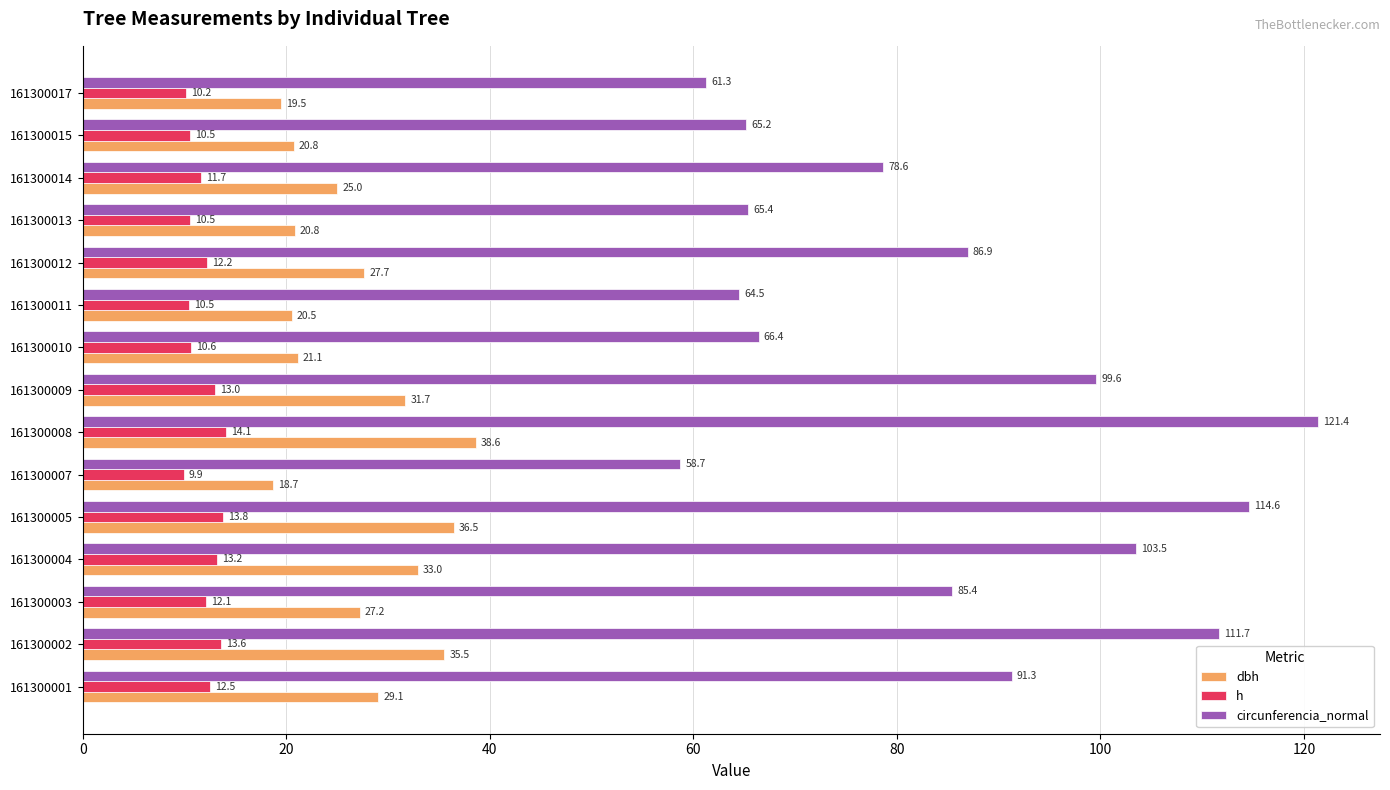

What are all the series names shown in the legend?

dbh, h, circunferencia_normal